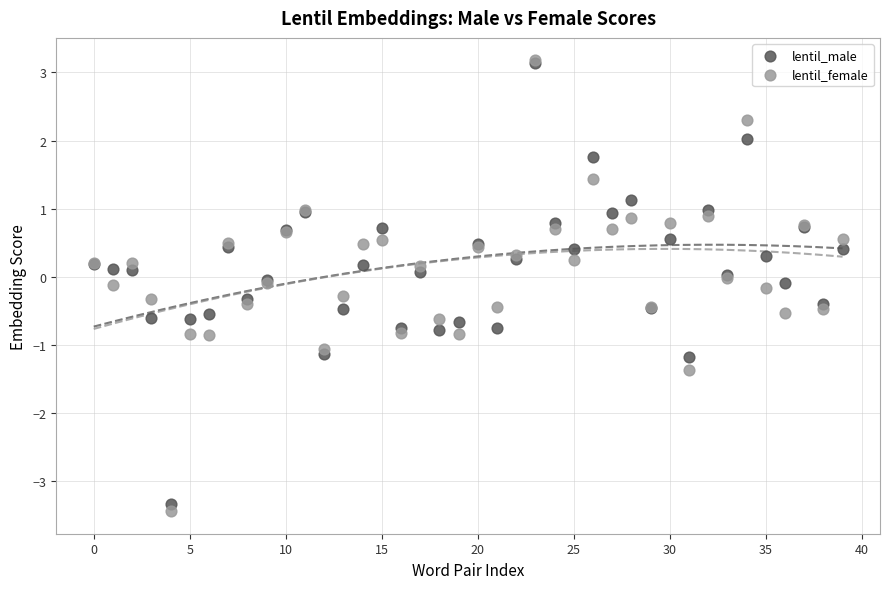

Which series has the widest spread of Y values?

lentil_female